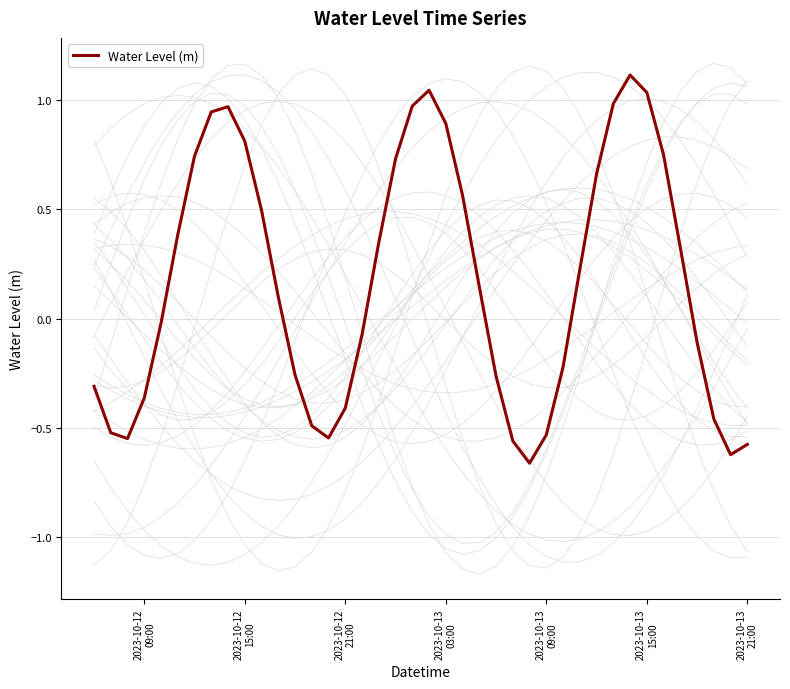

How many values are below zero?

19